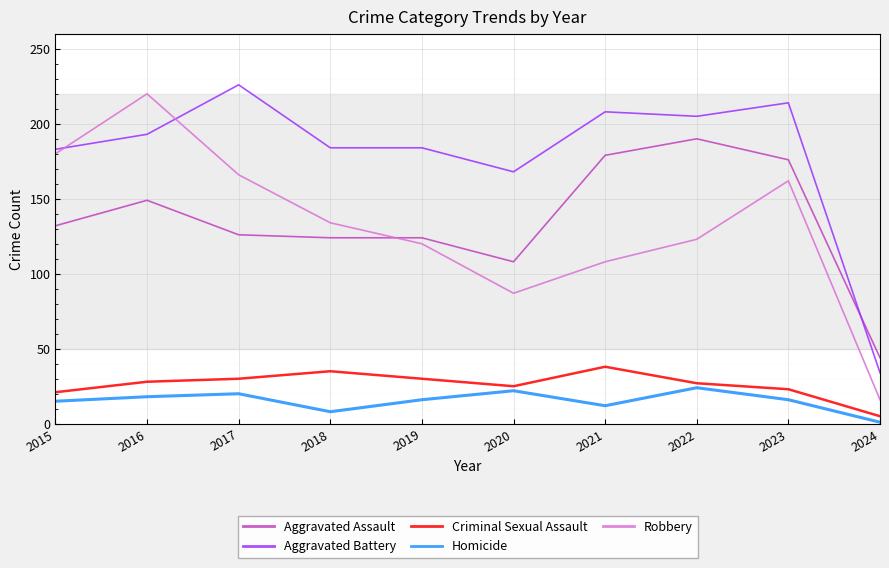

True or false: Criminal Sexual Assault and Aggravated Battery intersect in this chart.

False